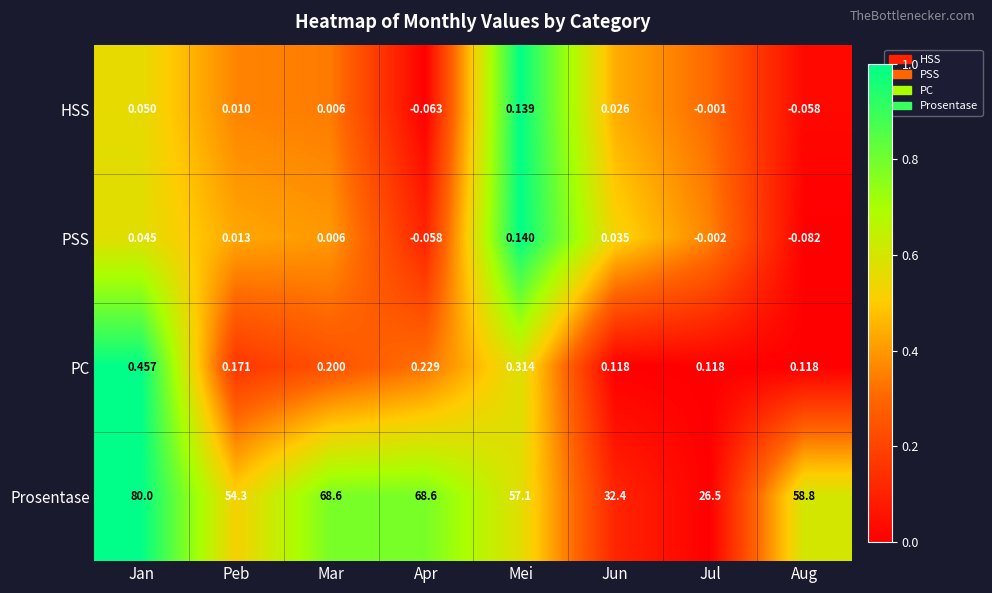

List the labels in order of PSS value, largest first.

Mei, Jan, Jun, Peb, Mar, Jul, Apr, Aug